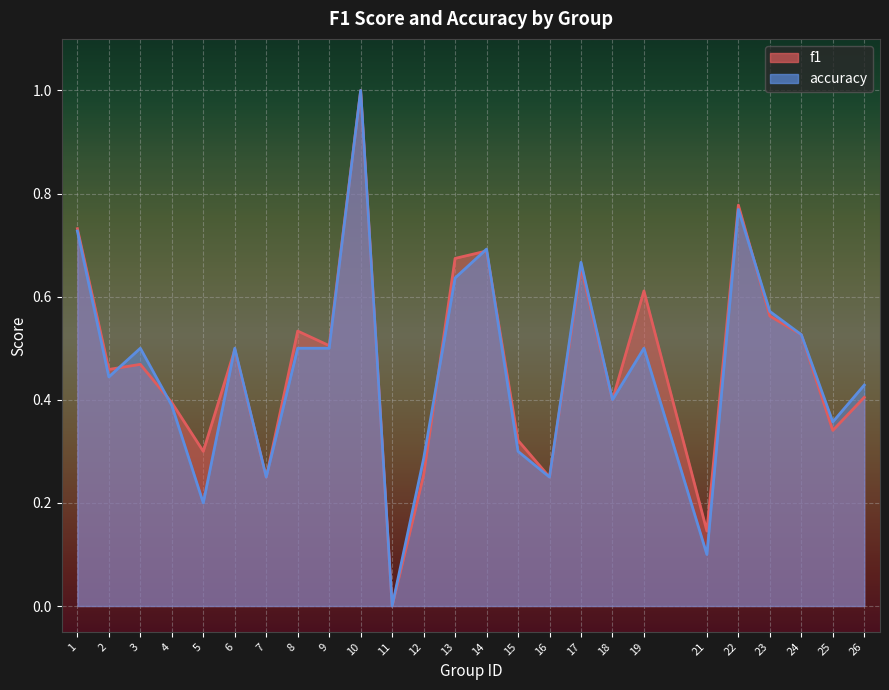

What is the difference between the maximum and second lowest values in the accuracy series?

0.9